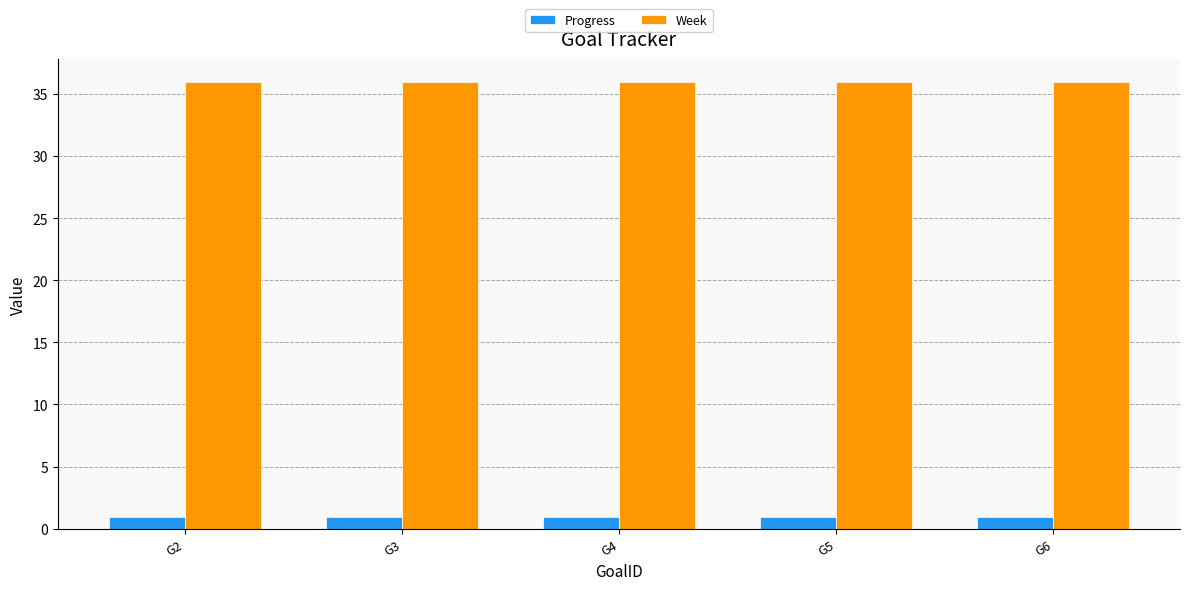

What is the spread (max minus min) of values at G2?

35.1